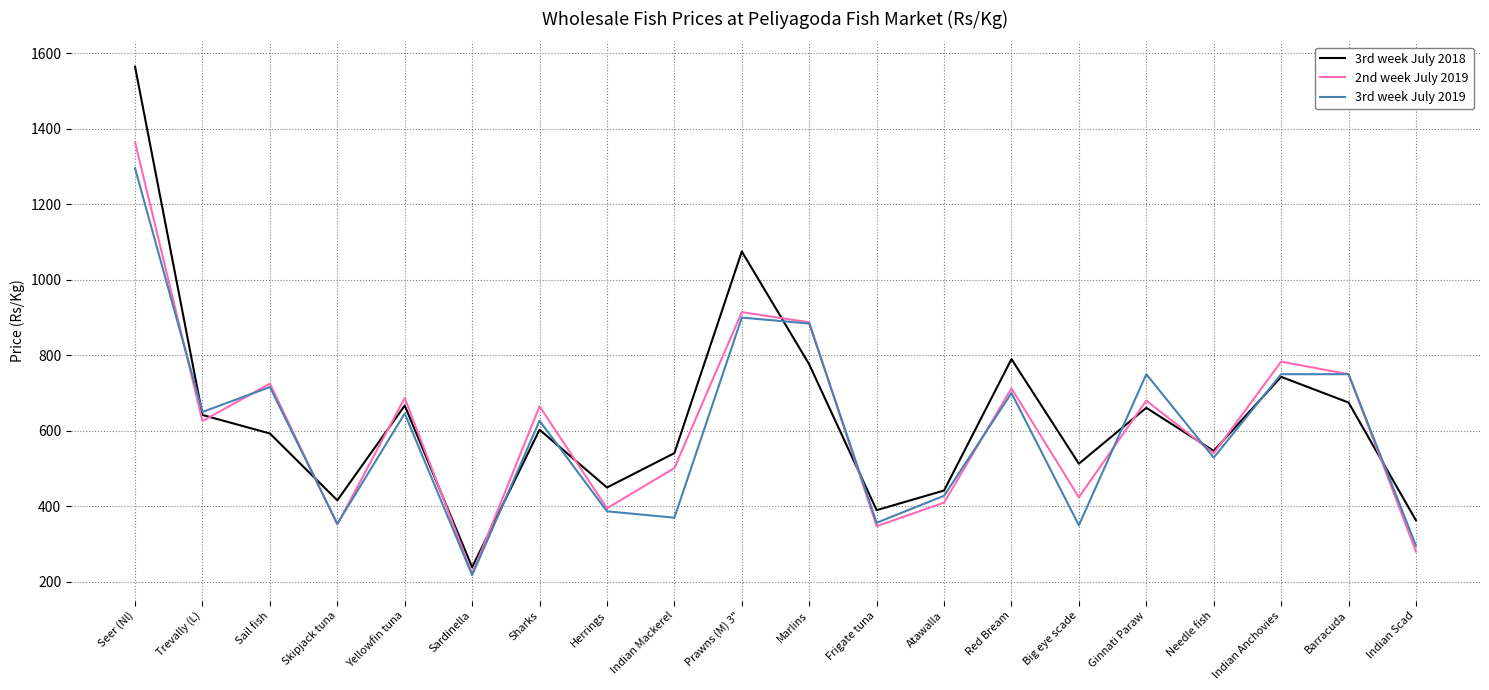

What is the sum of all 3rd week July 2019 values?

11956.3